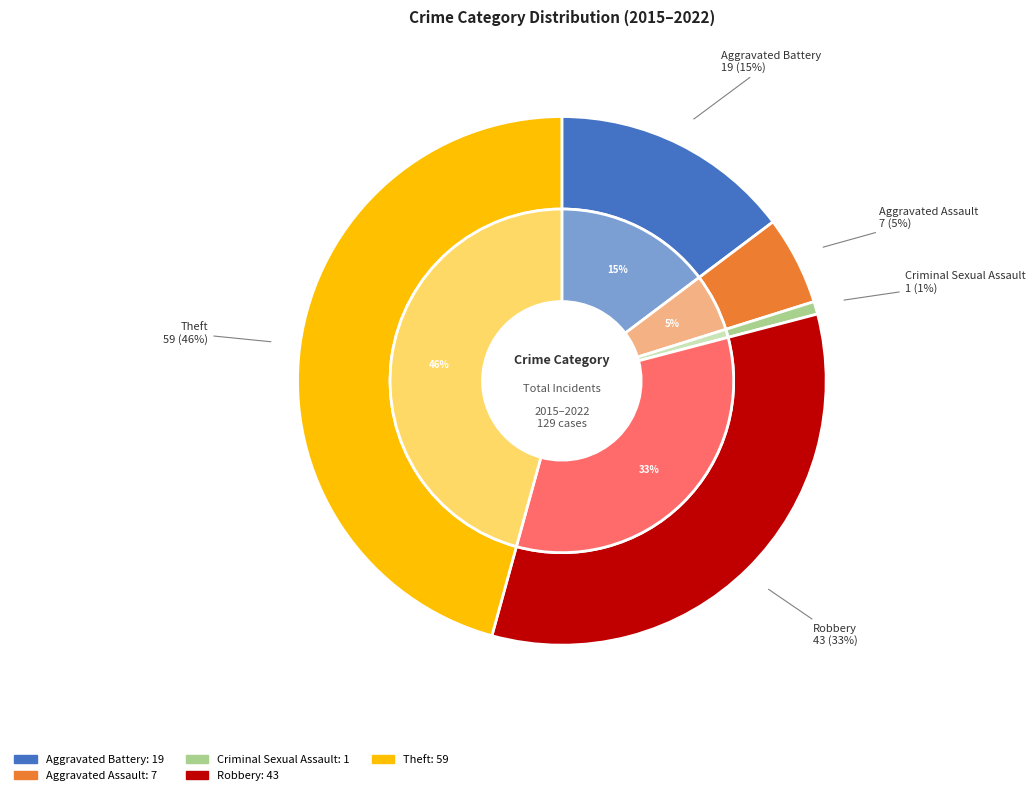

Rank the categories by value from highest to lowest.

Theft, Robbery, Aggravated Battery, Aggravated Assault, Criminal Sexual Assault